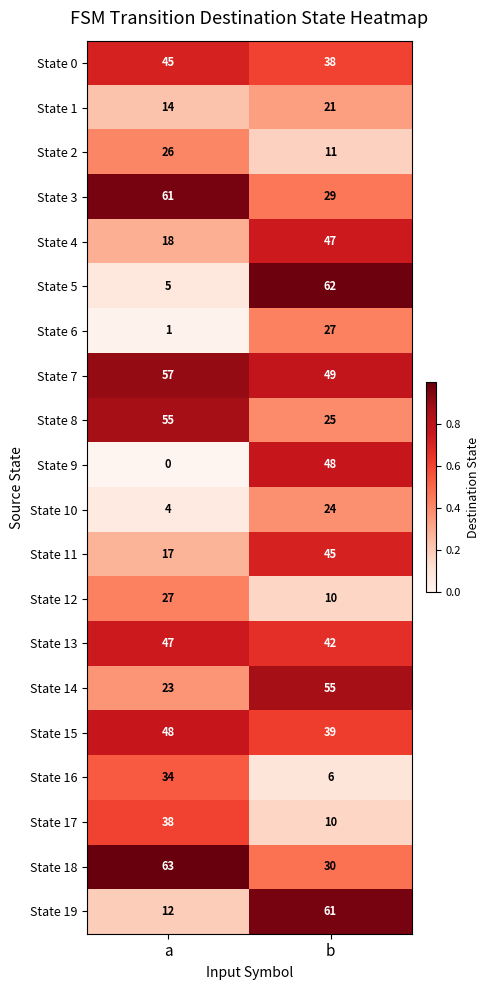

At which label is State 0 closest to 41?

b